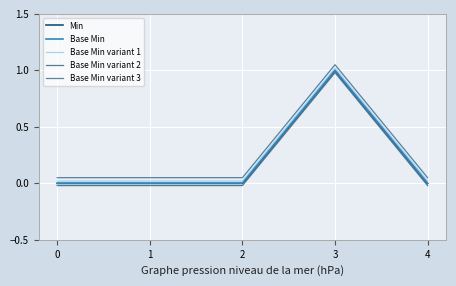

True or false: Base Min and Min intersect in this chart.

False